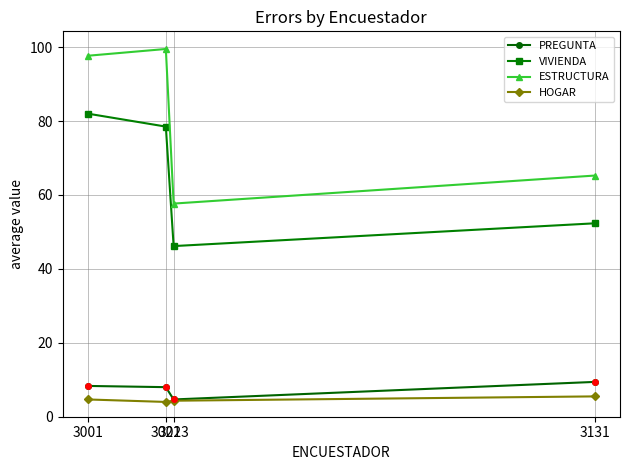

What is the sum of the PREGUNTA values at 3131 and 3001?

17.8